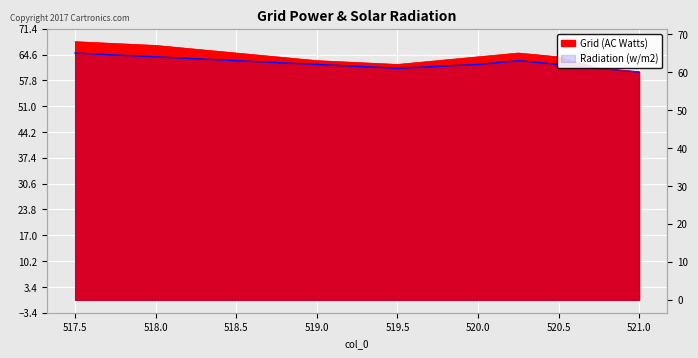

In Grid (AC Watts), how many points are lower than both neighbors (excluding endpoints)?

1